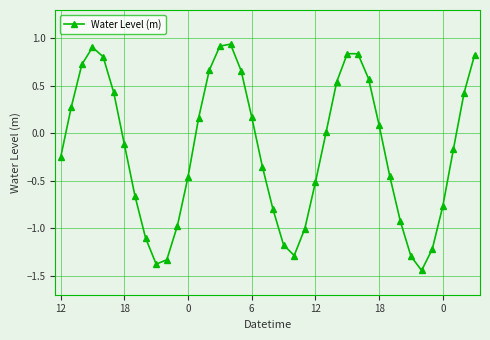

How many points are higher than both their immediate neighbors (excluding endpoints)?

3